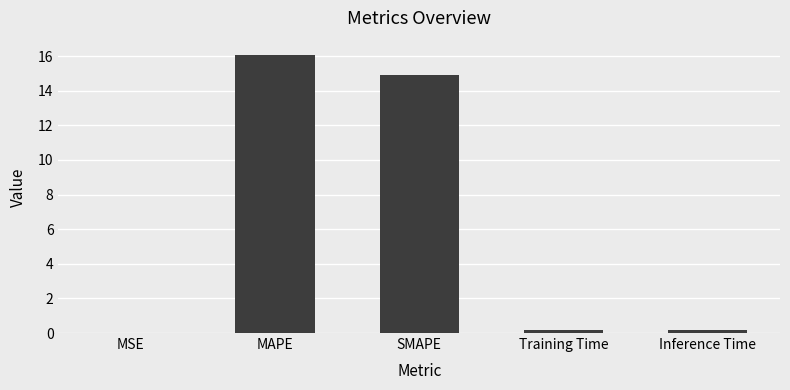

Does the chart contain stacked bars?

No